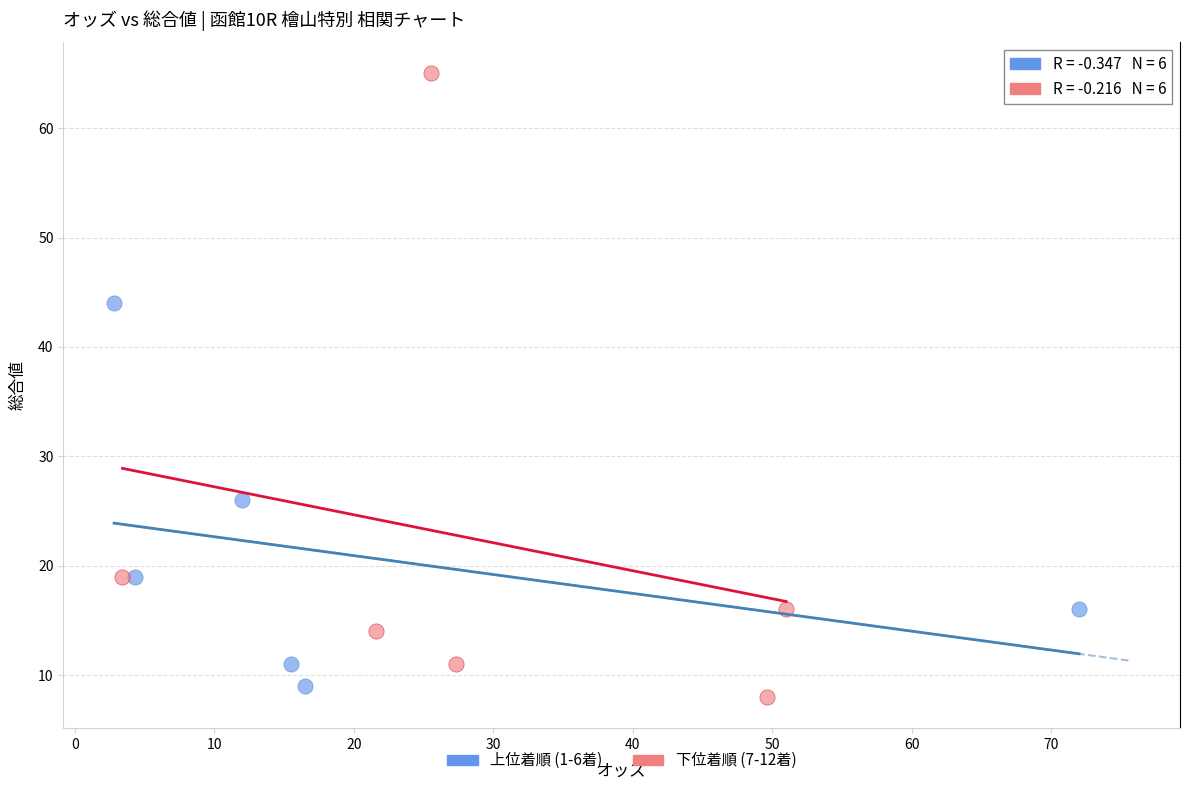

Which series contains the highest Y value?

下位着順 (7-12着)